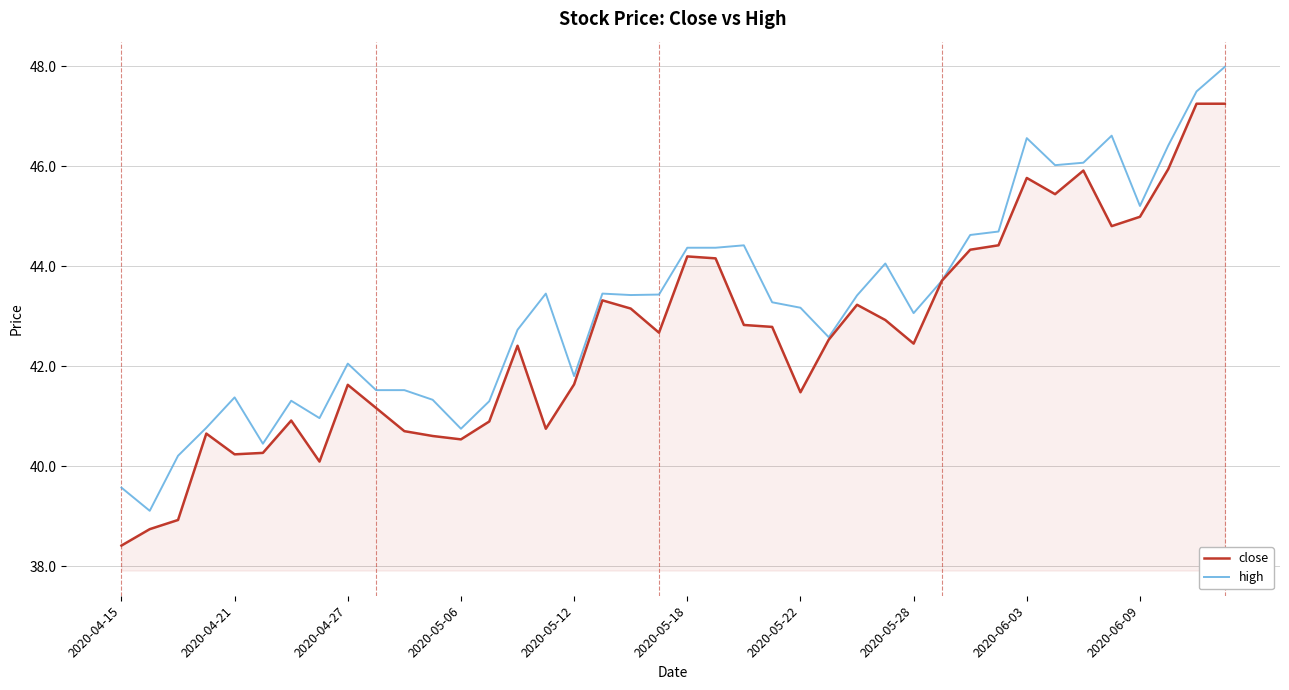

What is the smallest value displayed?

38.4